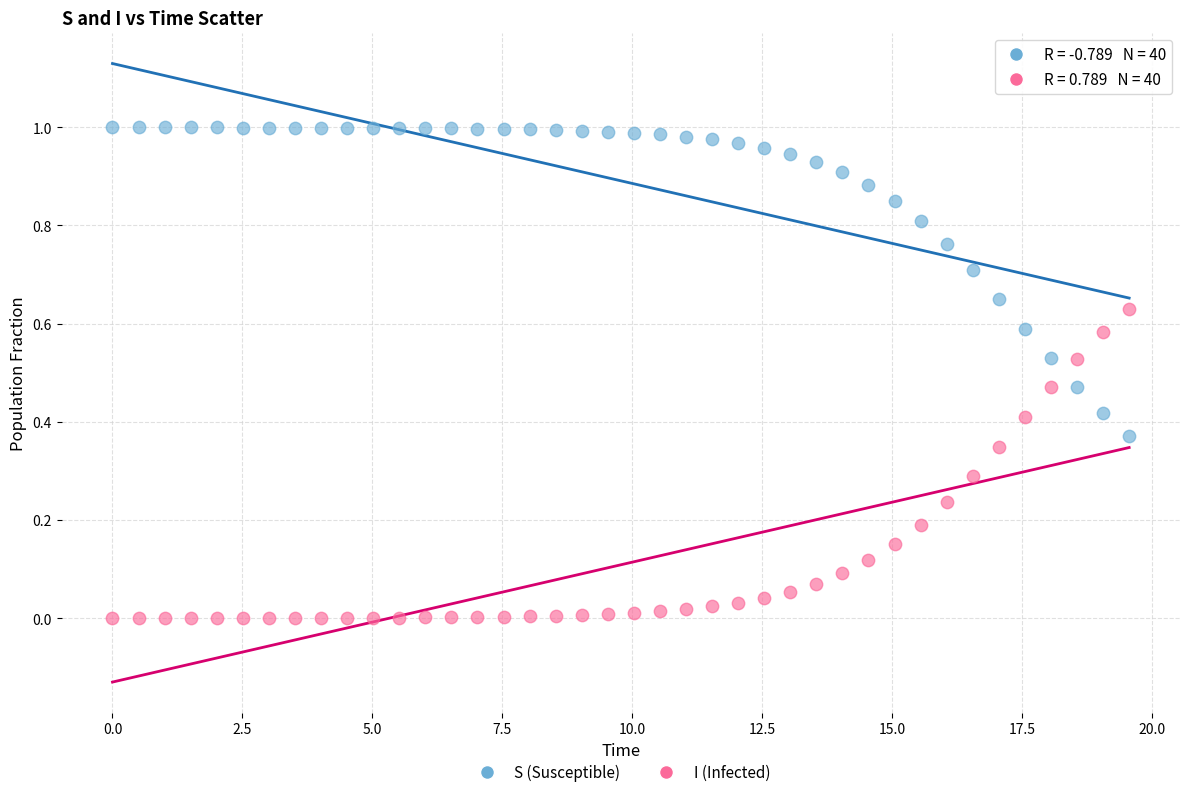

Which series reaches the maximum Y coordinate?

S (Susceptible)